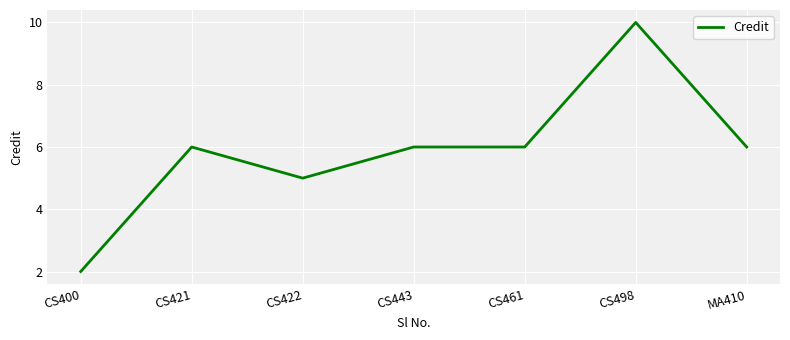

Reading left to right, extract all data points from this chart.

CS400=2	CS421=6	CS422=5	CS443=6	CS461=6	CS498=10	MA410=6